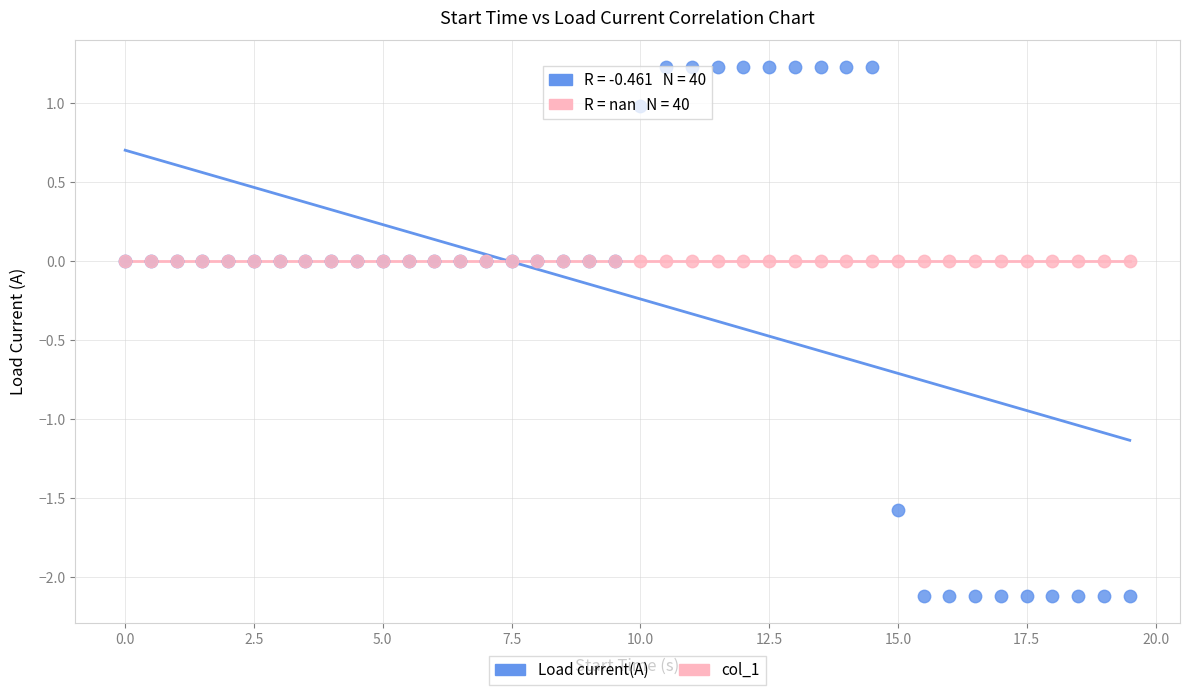

What are all the series names shown in the legend?

Load current(A), col_1